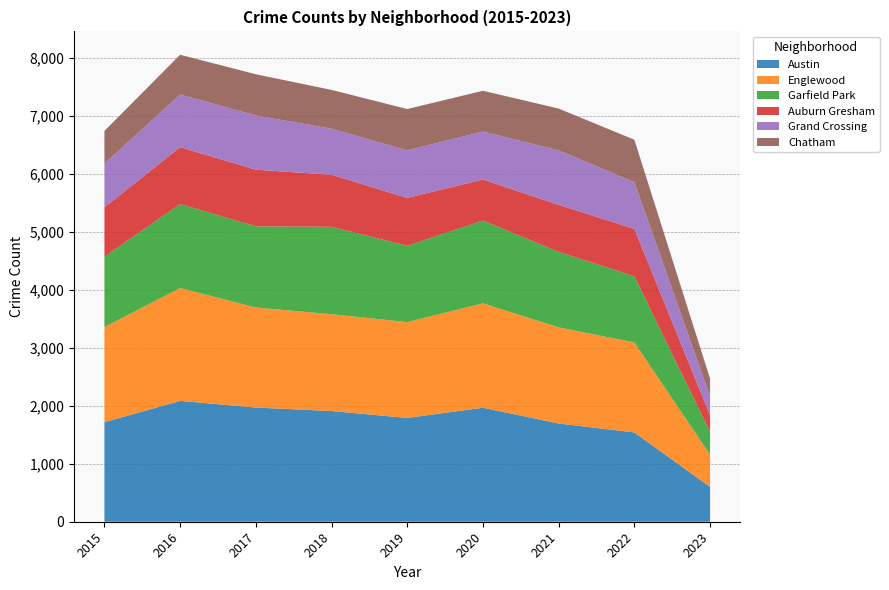

Reading left to right, what are all the values shown in this chart?

Austin: 2015=1719	2016=2086	2017=1971	2018=1911	2019=1792	2020=1968	2021=1696	2022=1541	2023=601
Englewood: 2015=1642	2016=1948	2017=1727	2018=1671	2019=1654	2020=1802	2021=1659	2022=1554	2023=557
Garfield Park: 2015=1214	2016=1449	2017=1401	2018=1509	2019=1317	2020=1429	2021=1304	2022=1142	2023=391
Auburn Gresham: 2015=852	2016=983	2017=978	2018=898	2019=827	2020=708	2021=811	2022=818	2023=289
Grand Crossing: 2015=754	2016=908	2017=936	2018=795	2019=820	2020=829	2021=941	2022=807	2023=324
Chatham: 2015=565	2016=687	2017=711	2018=670	2019=714	2020=703	2021=721	2022=732	2023=308